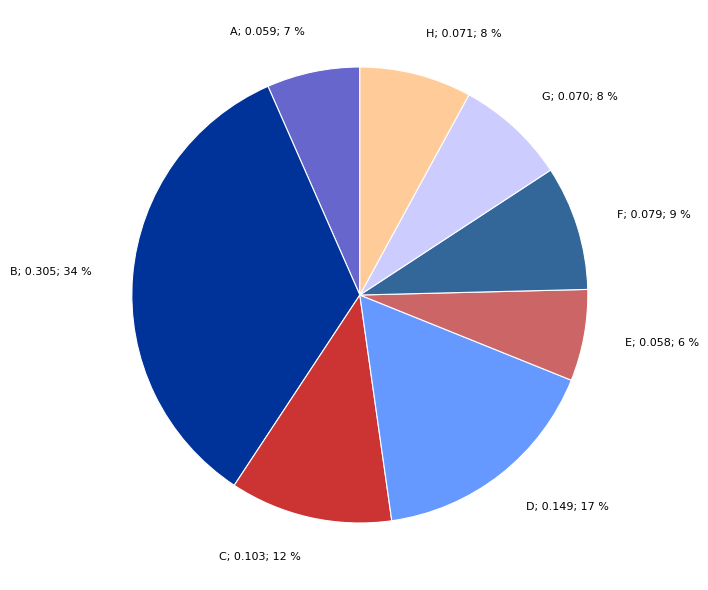

Count the number of slices in the pie.

8